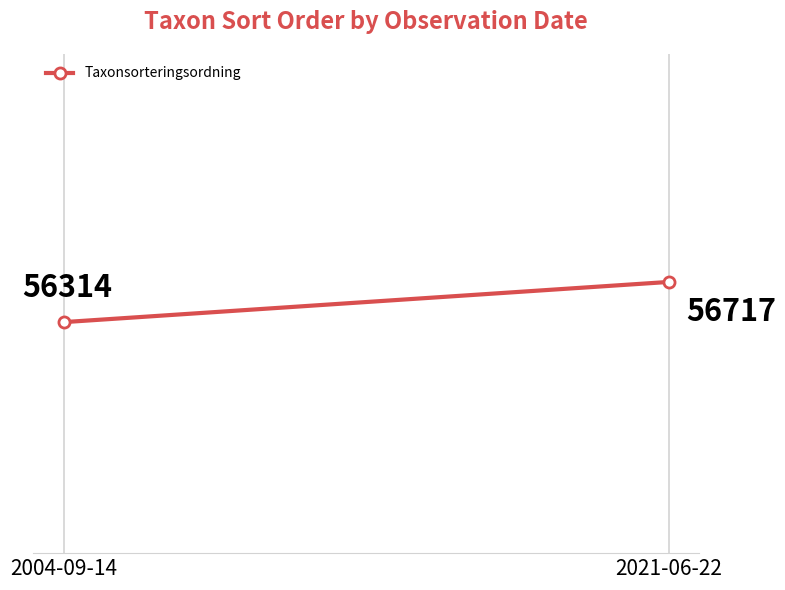

At which category does the chart reach its peak across all series?

2021-06-22